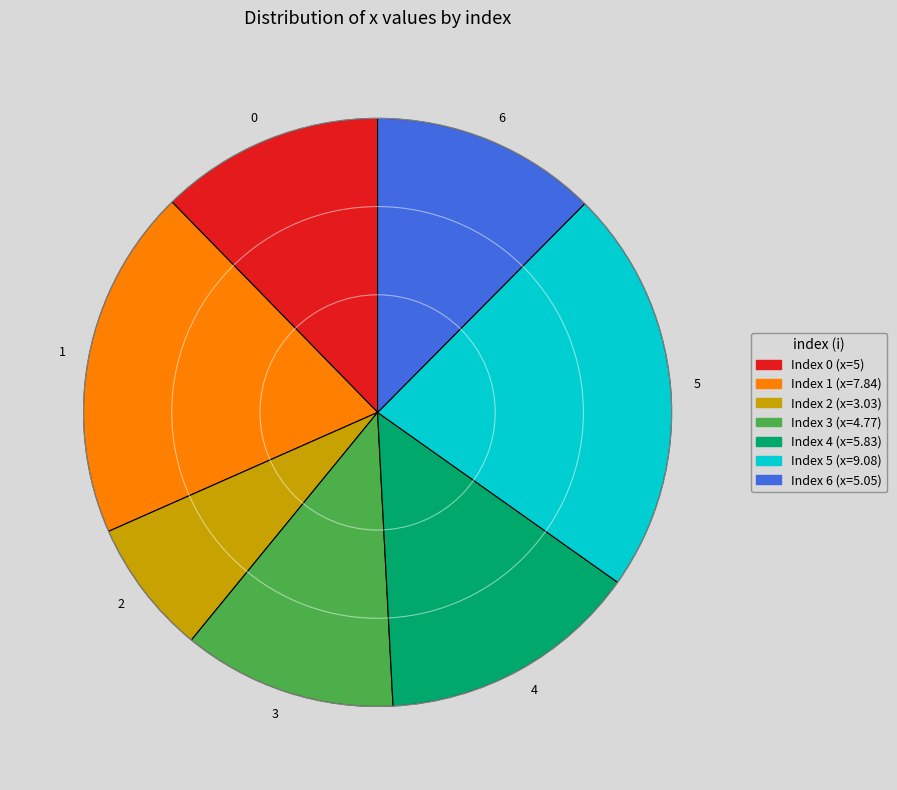

Does any single category account for the majority?

No